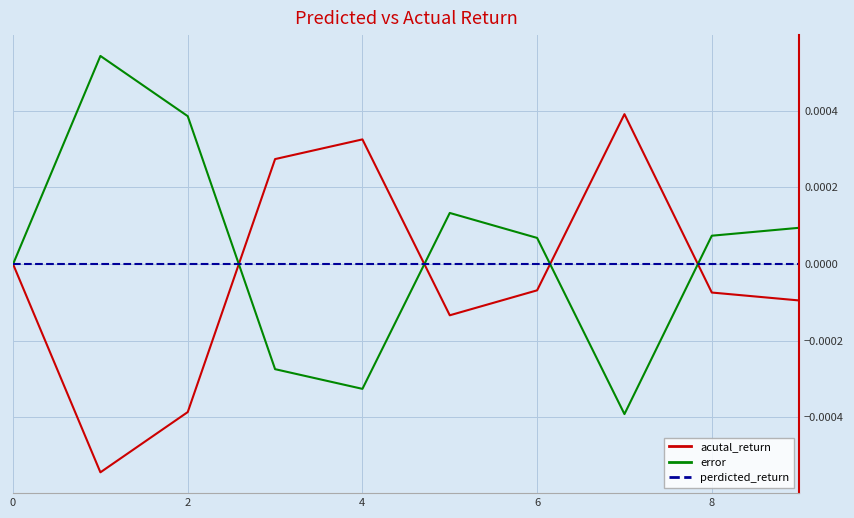

List the series in order of their peak value, highest first.

error, acutal_return, perdicted_return